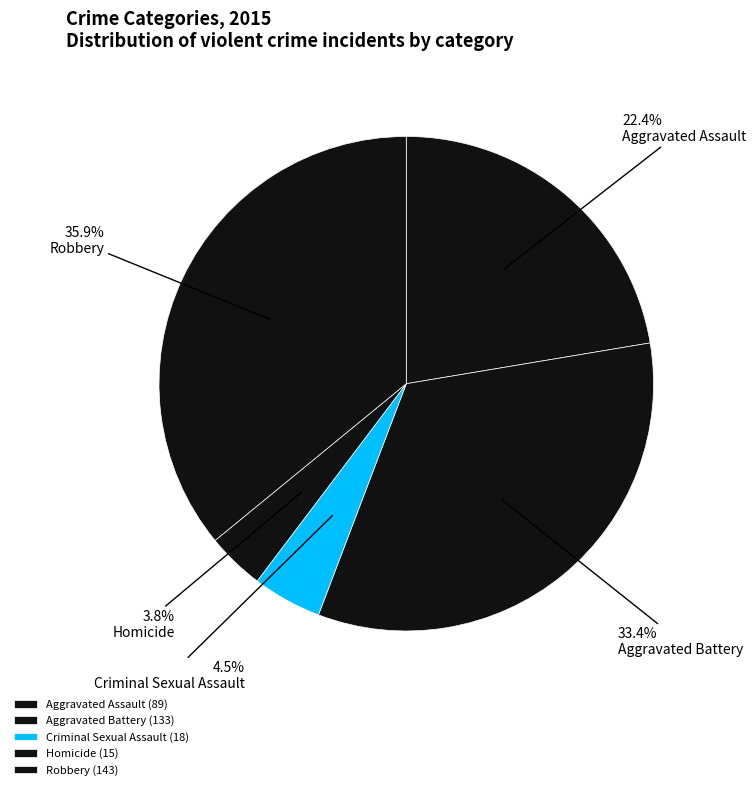

What percentage is the Aggravated Assault slice, to the nearest percent?

22%